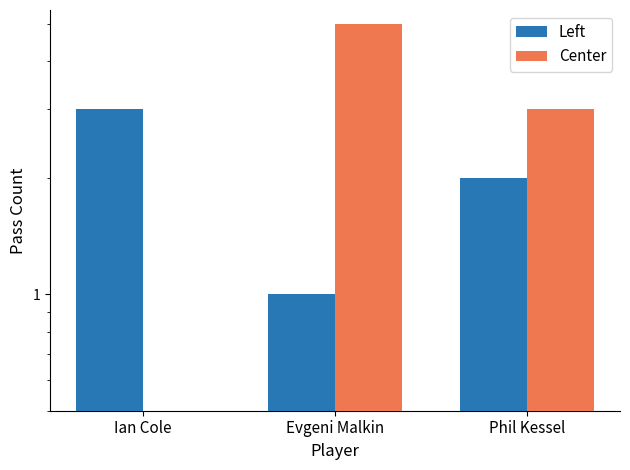

What is the value of the Center bar at the 2nd from the left?

5